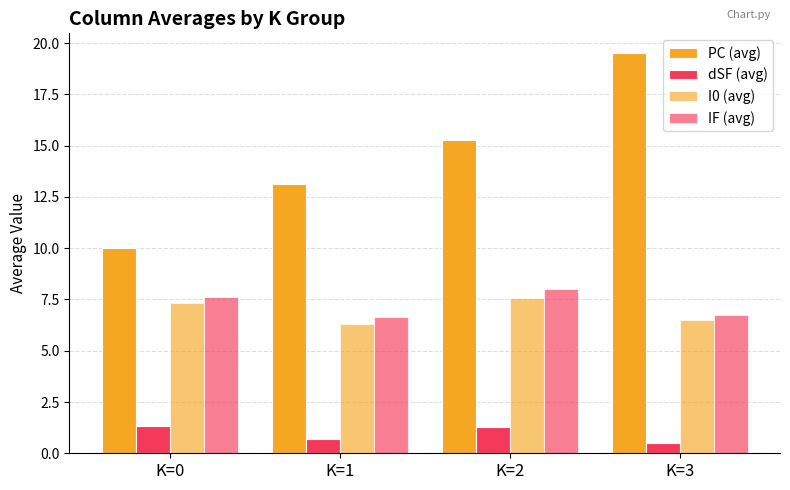

Reading right to left, list all the values displayed in this chart.

PC (avg): 19.5	15.3	13.1	10.0
dSF (avg): 0.5	1.3	0.7	1.3
I0 (avg): 6.5	7.6	6.3	7.3
IF (avg): 6.8	8.0	6.6	7.6